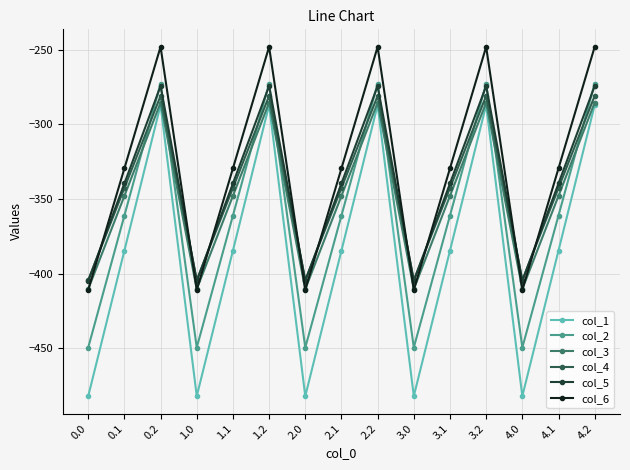

Does the chart display data point markers on the line(s)?

Yes